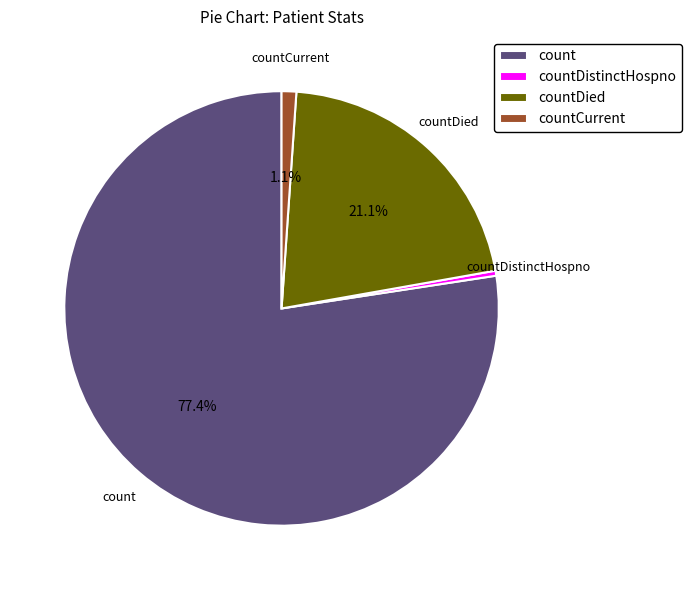

Count the number of slices in the pie.

4